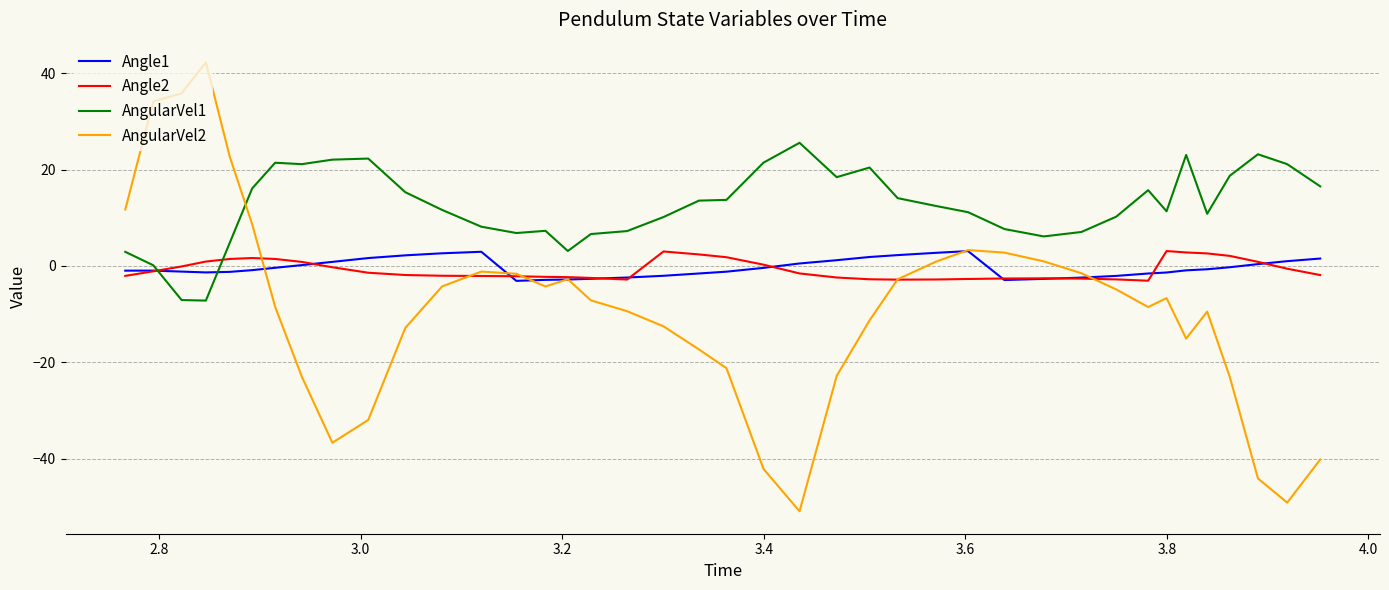

What is the maximum value shown in the chart?

42.3